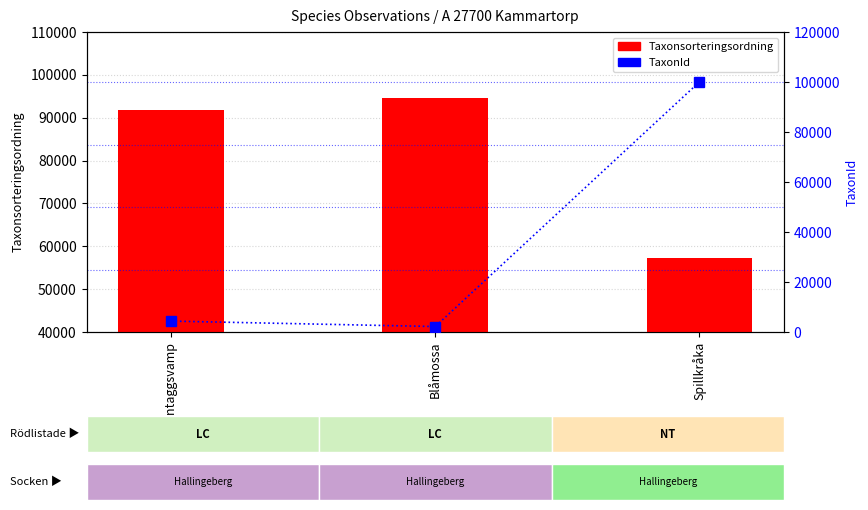

How many data points does each series have?

3